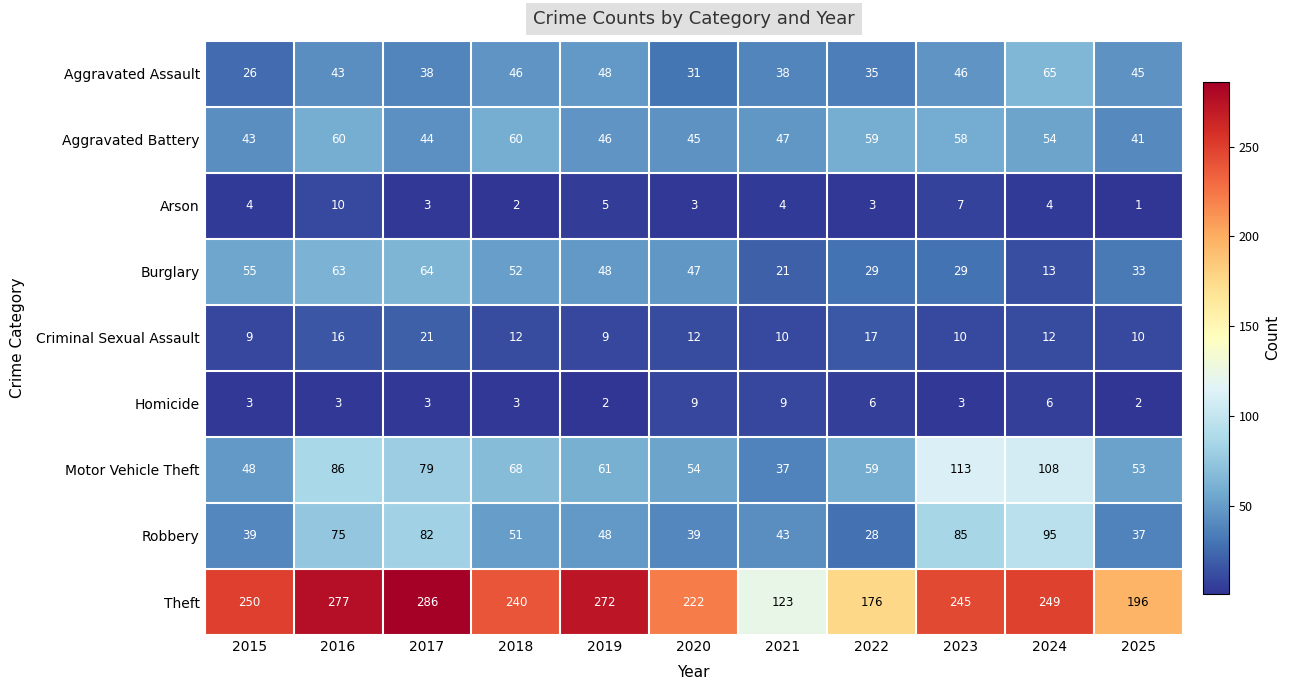

Is it true that Motor Vehicle Theft equals 57 at 2021?

False